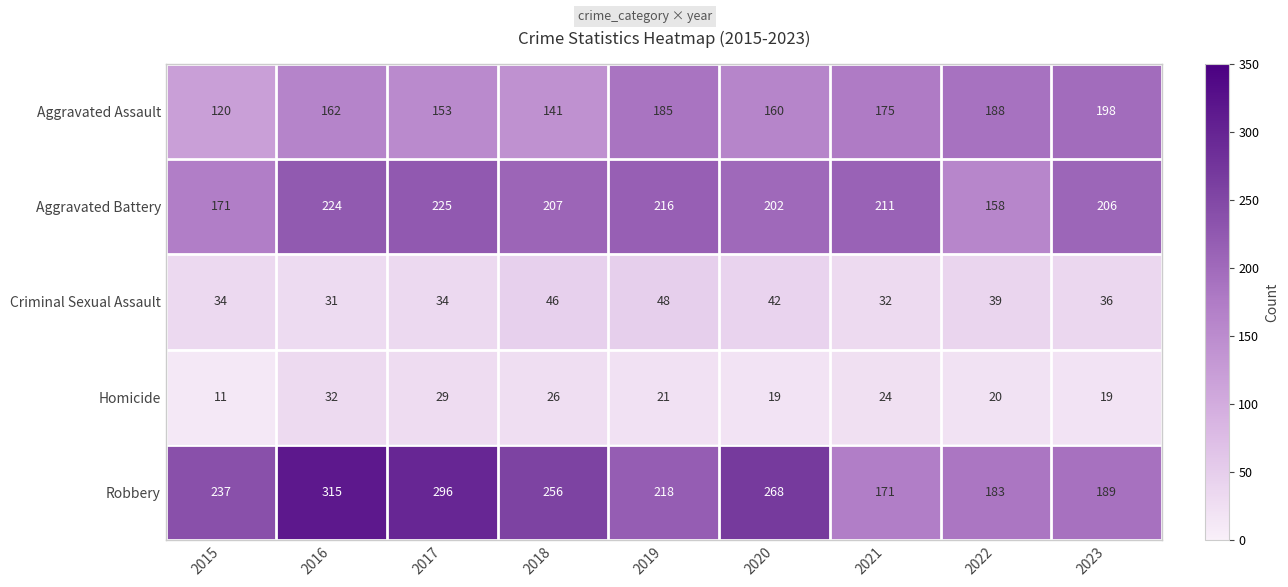

What is the approximate value of Aggravated Assault at 2019, to the nearest 5?

185